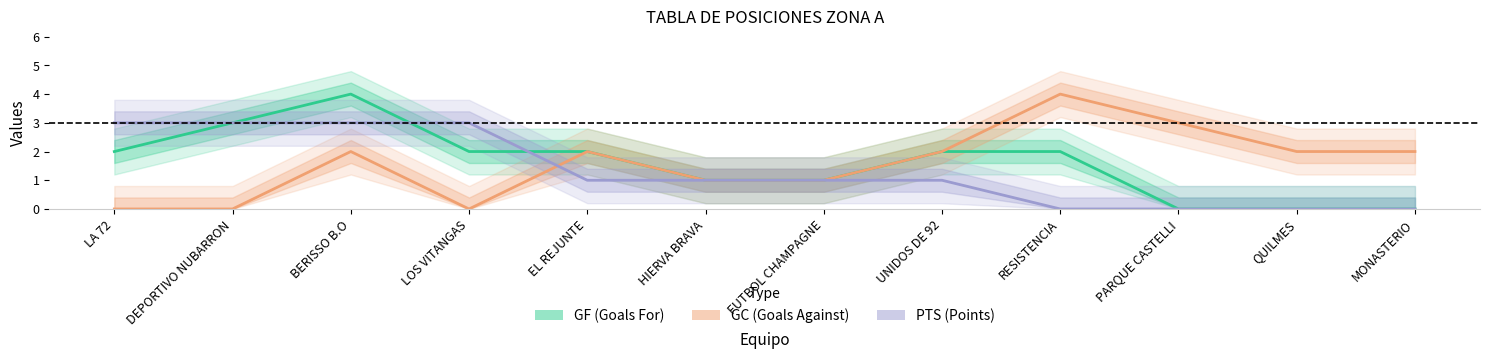

Which series has the widest spread of values?

GF